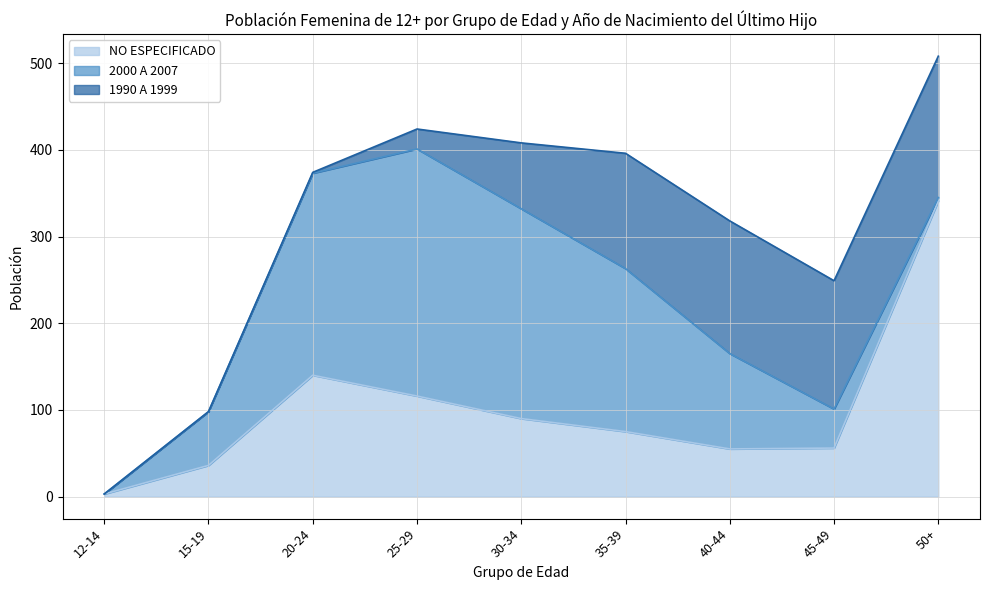

True or false: 2000 A 2007 has more than 2 interior local peaks.

False